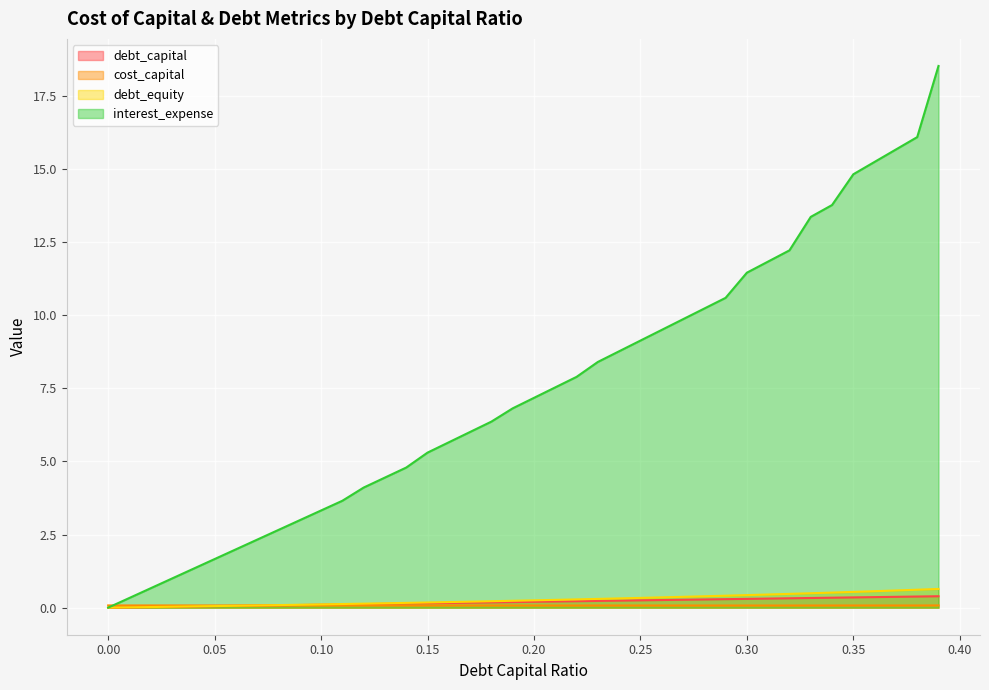

Reading left to right, extract all data points from this chart.

debt_capital: 0=0.0	0.01=0.0	0.02=0.0	0.03=0.0	0.04=0.0	0.05=0.1	0.06=0.1	0.07=0.1	0.08=0.1	0.09=0.1	0.1=0.1	0.11=0.1	0.12=0.1	0.13=0.1	0.14=0.1	0.15=0.1	0.16=0.2	0.17=0.2	0.18=0.2	0.19=0.2	0.2=0.2	0.21=0.2	0.22=0.2	0.23=0.2	0.24=0.2	0.25=0.2	0.26=0.3	0.27=0.3	0.28=0.3	0.29=0.3	0.3=0.3	0.31=0.3	0.32=0.3	0.33=0.3	0.34=0.3	0.35=0.3	0.36=0.4	0.37=0.4	0.38=0.4	0.39=0.4
cost_capital: 0=0.1	0.01=0.1	0.02=0.1	0.03=0.1	0.04=0.1	0.05=0.1	0.06=0.1	0.07=0.1	0.08=0.1	0.09=0.1	0.1=0.1	0.11=0.1	0.12=0.1	0.13=0.1	0.14=0.1	0.15=0.1	0.16=0.1	0.17=0.1	0.18=0.1	0.19=0.1	0.2=0.1	0.21=0.1	0.22=0.1	0.23=0.1	0.24=0.1	0.25=0.1	0.26=0.1	0.27=0.1	0.28=0.1	0.29=0.1	0.3=0.1	0.31=0.1	0.32=0.1	0.33=0.1	0.34=0.1	0.35=0.1	0.36=0.1	0.37=0.1	0.38=0.1	0.39=0.1
debt_equity: 0=0.0	0.01=0.0	0.02=0.0	0.03=0.0	0.04=0.0	0.05=0.1	0.06=0.1	0.07=0.1	0.08=0.1	0.09=0.1	0.1=0.1	0.11=0.1	0.12=0.1	0.13=0.1	0.14=0.2	0.15=0.2	0.16=0.2	0.17=0.2	0.18=0.2	0.19=0.2	0.2=0.2	0.21=0.3	0.22=0.3	0.23=0.3	0.24=0.3	0.25=0.3	0.26=0.4	0.27=0.4	0.28=0.4	0.29=0.4	0.3=0.4	0.31=0.4	0.32=0.5	0.33=0.5	0.34=0.5	0.35=0.5	0.36=0.6	0.37=0.6	0.38=0.6	0.39=0.6
interest_expense: 0=0.0	0.01=0.3	0.02=0.7	0.03=1.0	0.04=1.3	0.05=1.7	0.06=2.0	0.07=2.3	0.08=2.7	0.09=3.0	0.1=3.3	0.11=3.7	0.12=4.1	0.13=4.4	0.14=4.8	0.15=5.3	0.16=5.7	0.17=6.0	0.18=6.4	0.19=6.8	0.2=7.2	0.21=7.5	0.22=7.9	0.23=8.4	0.24=8.8	0.25=9.1	0.26=9.5	0.27=9.9	0.28=10.2	0.29=10.6	0.3=11.5	0.31=11.8	0.32=12.2	0.33=13.4	0.34=13.8	0.35=14.8	0.36=15.2	0.37=15.7	0.38=16.1	0.39=18.5